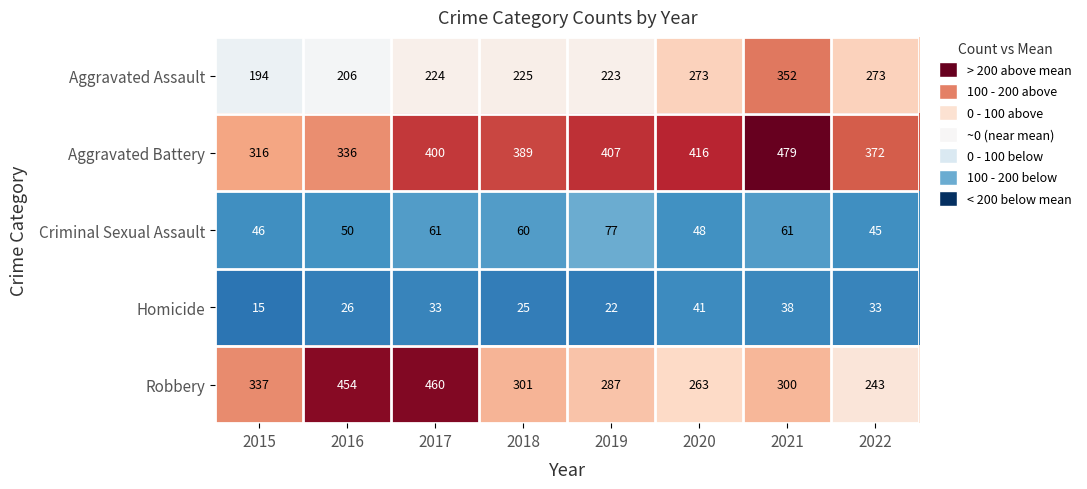

Which category has the lowest value across all series?

2015